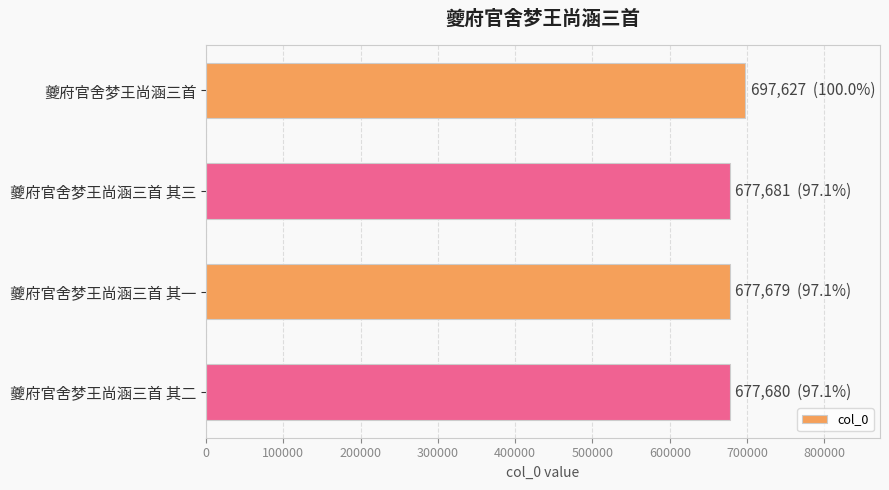

Which has a higher value, 夔府官舍梦王尚涵三首 or 夔府官舍梦王尚涵三首 其二?

夔府官舍梦王尚涵三首